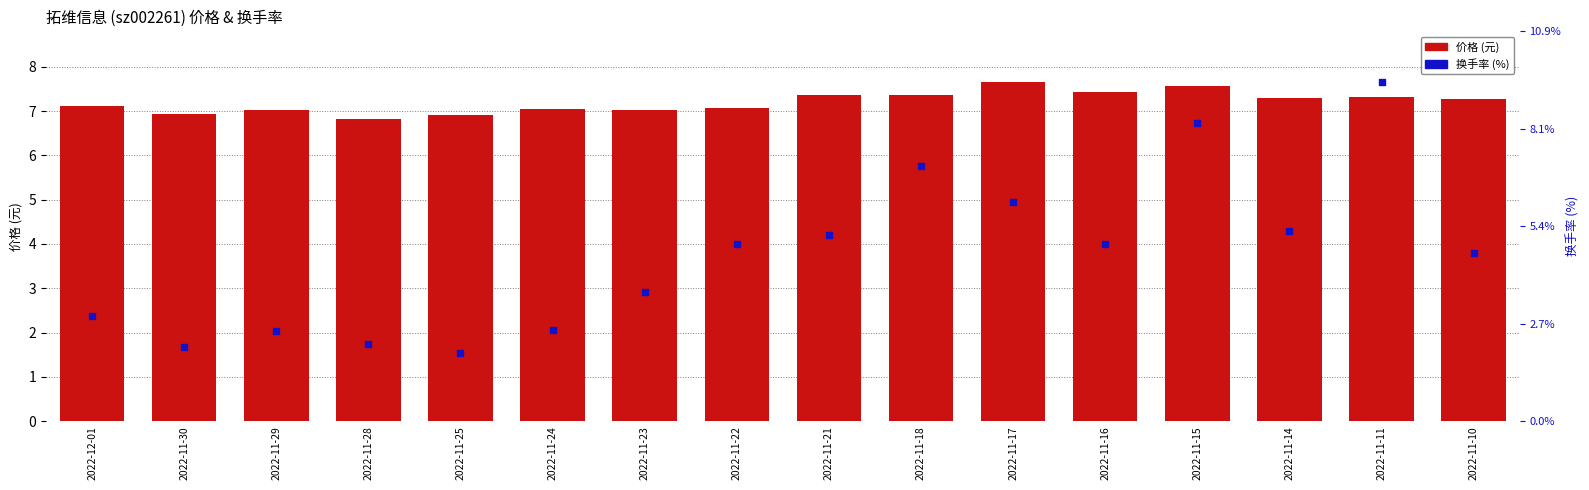

Which series reaches the maximum Y coordinate?

价格 (元)